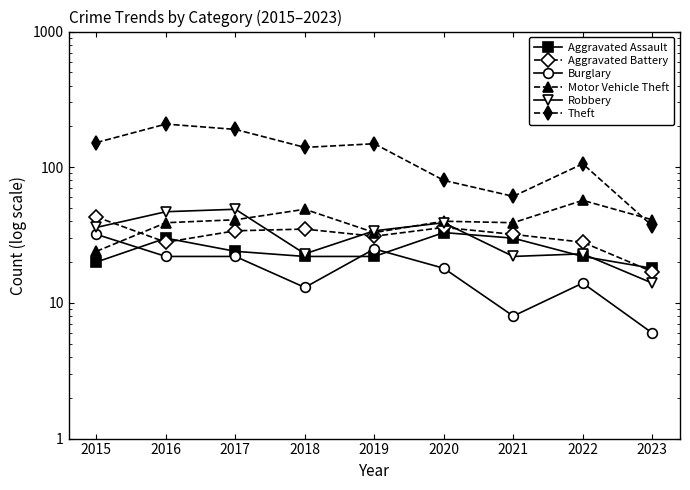

True or false: Theft and Aggravated Assault cross at least once.

False